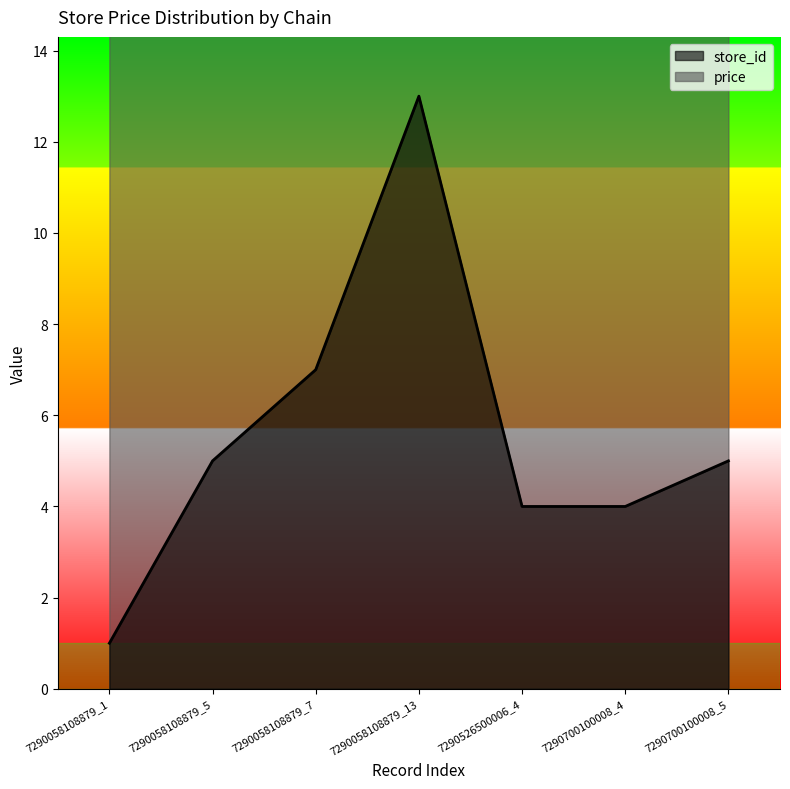

Between 7290700100008_4 and 7290058108879_7, which is larger?

7290058108879_7